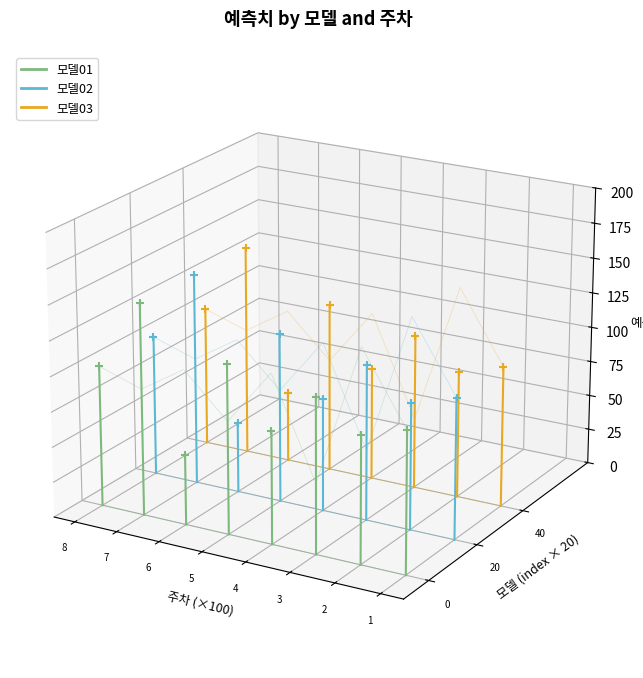

Which series reaches the maximum Y coordinate?

모델03